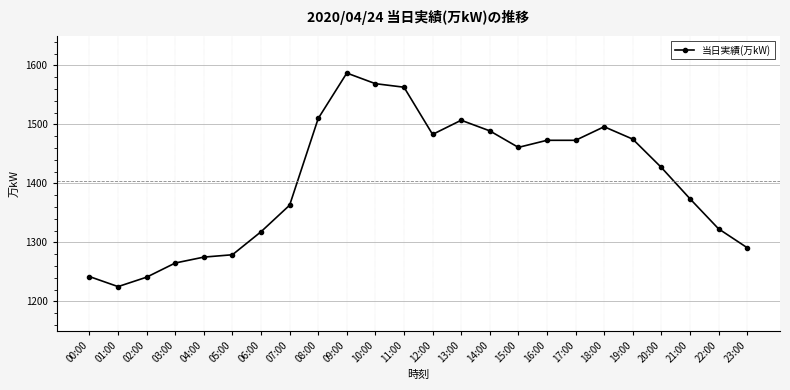

Which category has the highest value across all series?

09:00